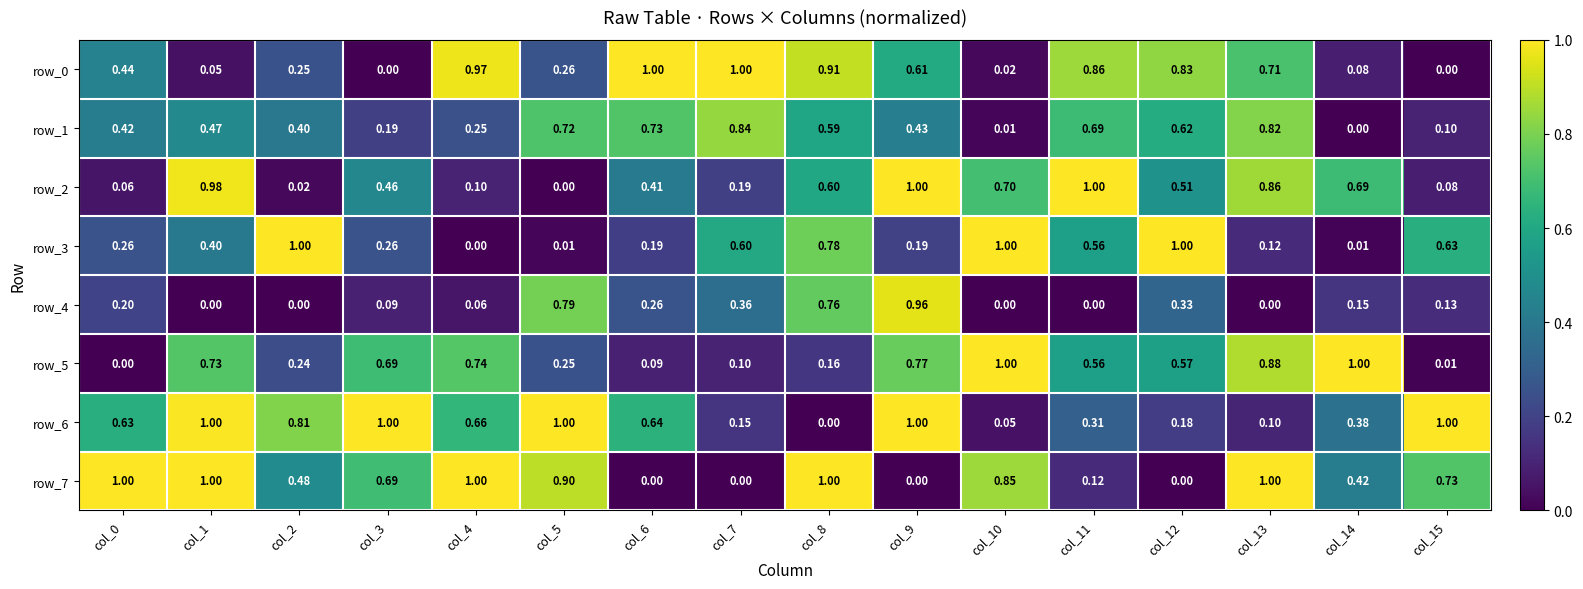

Is the value of row_7 at col_9 greater than the value of row_3 at col_6?

No